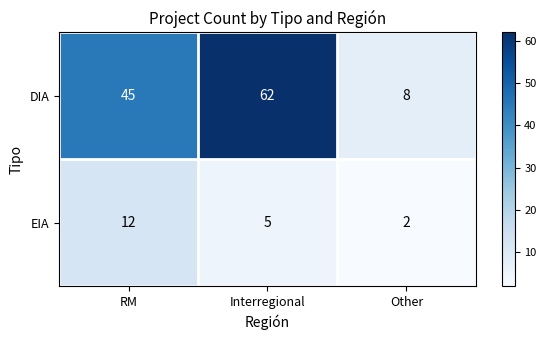

The EIA series shows 5 at Interregional. True or false?

True